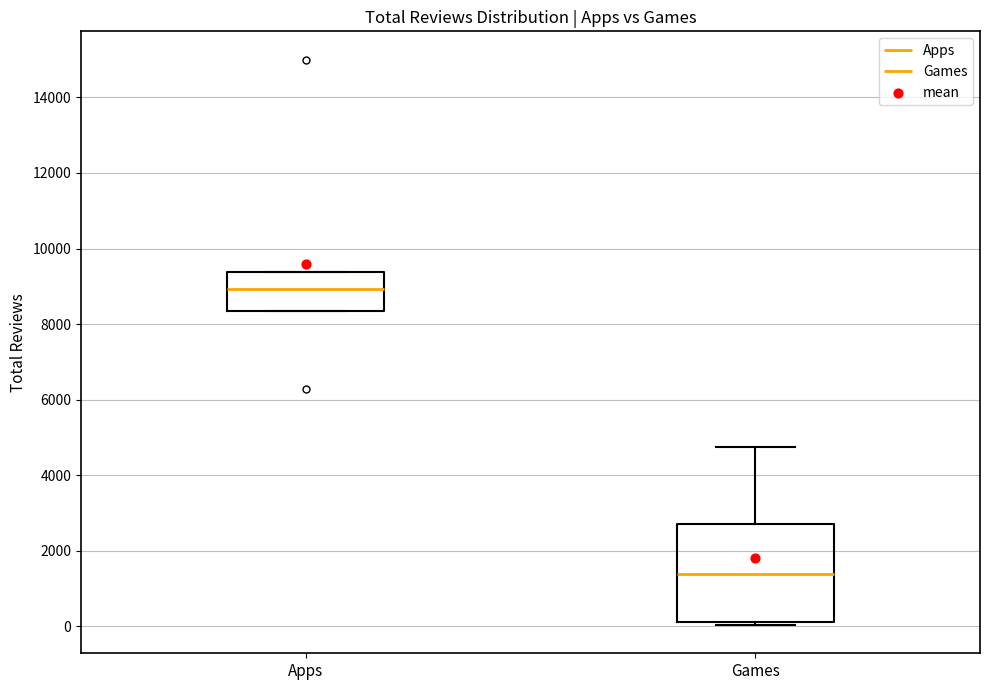

Reading left to right, transcribe this box plot: for each box, give where its median line is, the range the box spans, and where its two whiskers end, as read against the y-axis. The values are not printed on the chart, so give them approximately, as read against the axis.

Apps: median 9000, box 8400 to 9400, whiskers 8400 to 9400
Games: median 1400, box 200 to 2800, whiskers 0 to 4800